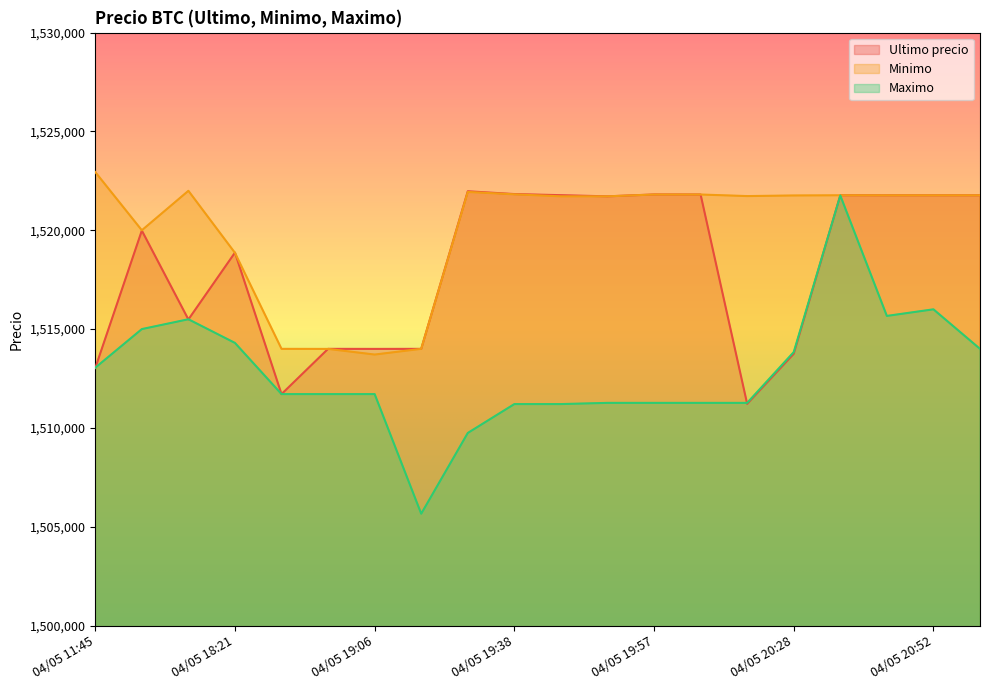

Is the value of Maximo at 04/05 20:05 greater than the value of Ultimo precio at 04/05 20:46?

No